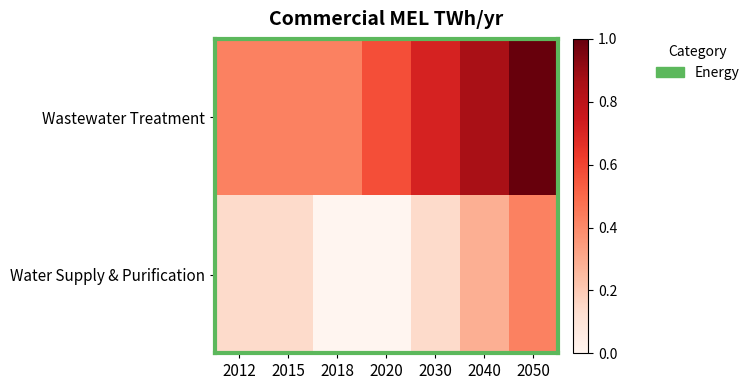

Rank the series by their average value, from lowest to highest.

Water Supply & Purification, Wastewater Treatment